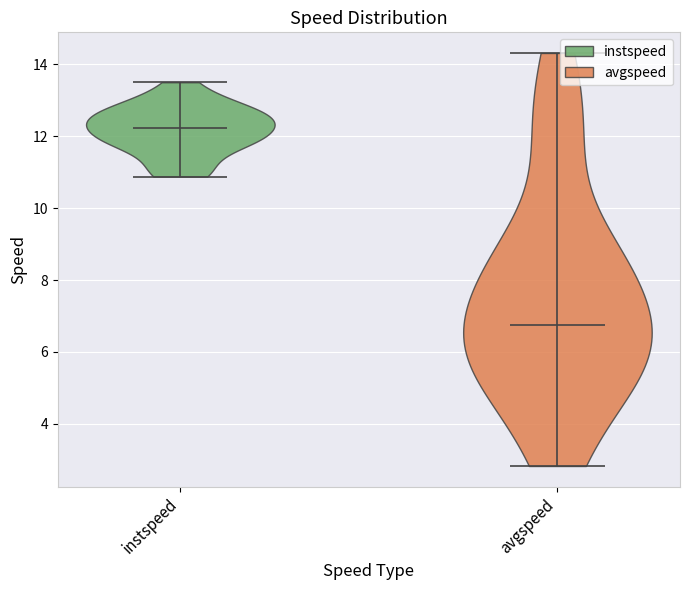

Reading left to right, read every violin against the y-axis: where its median line is, and the lowest and highest points it reaches. The values are not printed on the chart, so give them approximately, as read against the axis.

instspeed: median line 12.2, lowest point 10.8, highest point 13.6
avgspeed: median line 6.8, lowest point 2.8, highest point 14.4